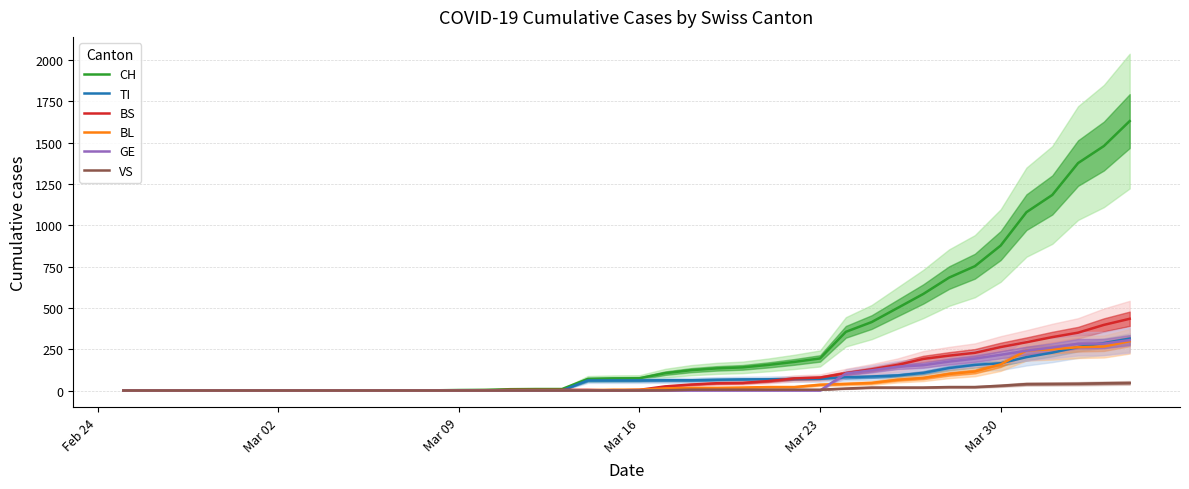

True or false: CH has more than 0 interior local peaks.

False